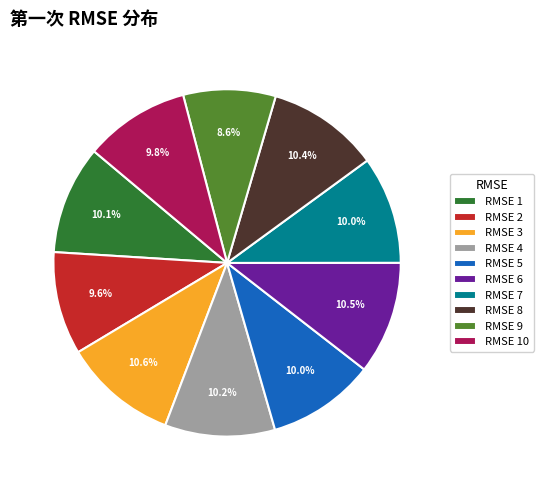

What is the smallest slice in the pie chart?

RMSE 9